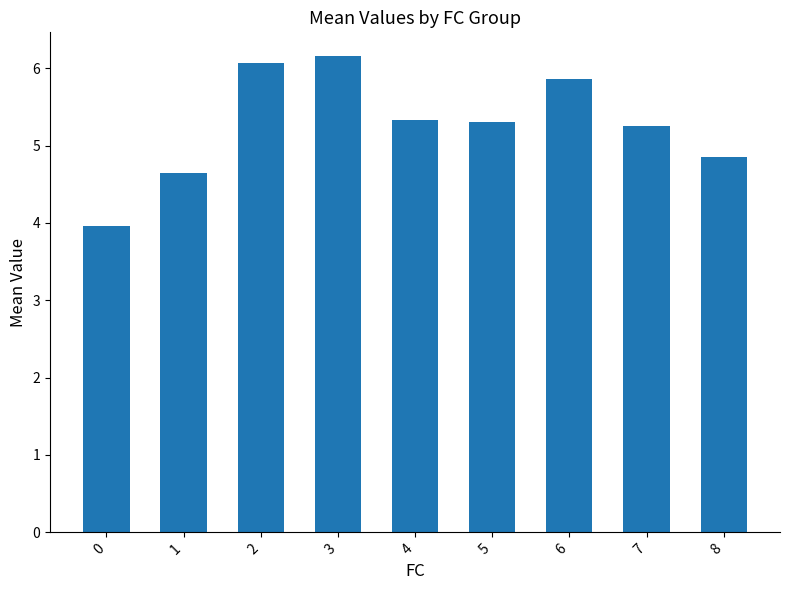

The value at 5 is 5.3. True or false?

True